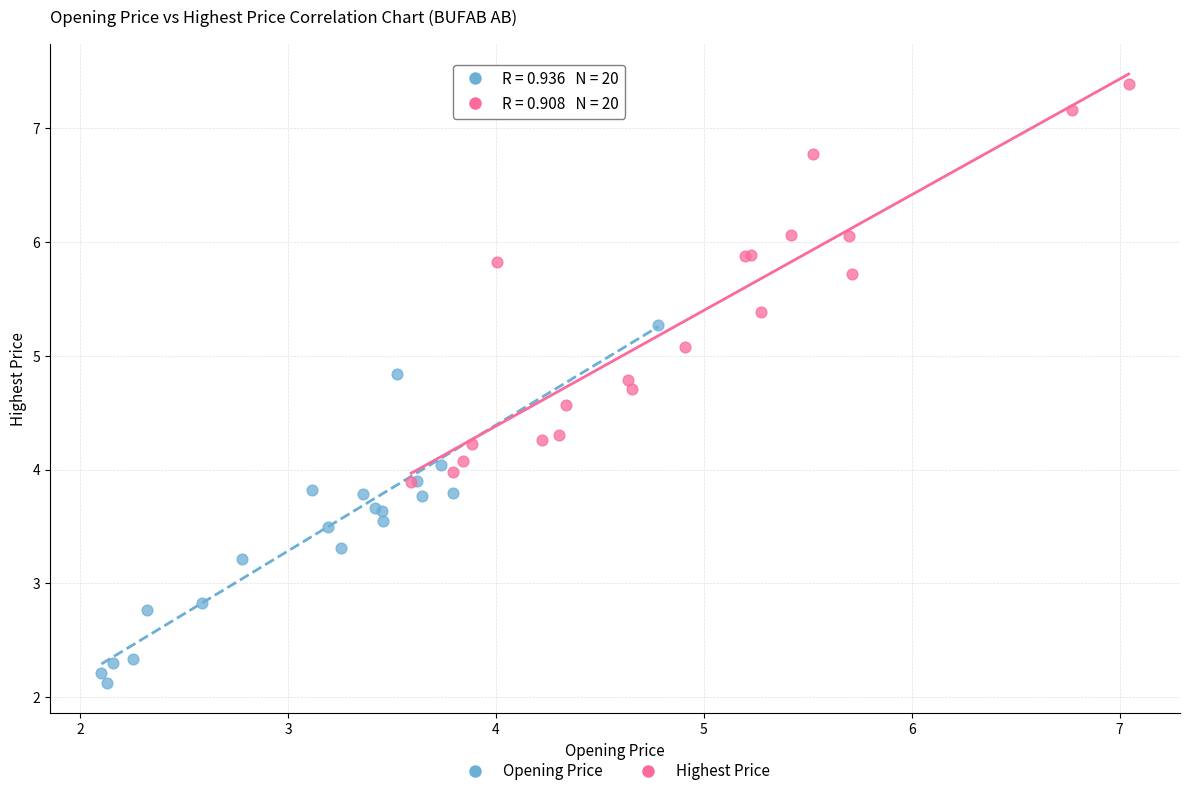

Which series has the widest spread of Y values?

Highest Price